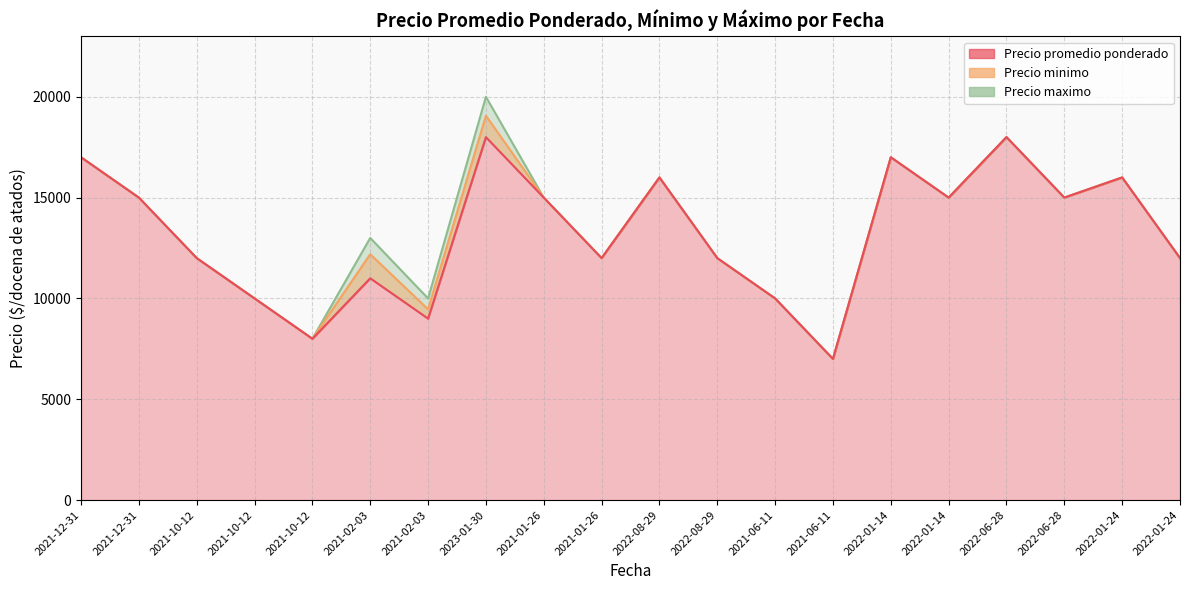

At which category does the chart reach its minimum across all series?

2021-06-11